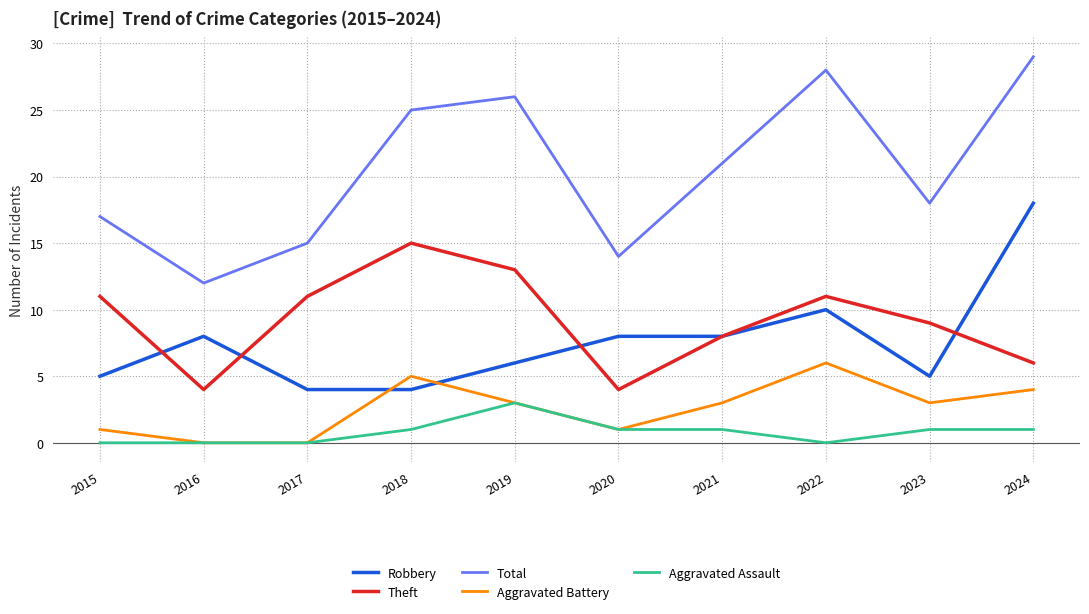

What is the sum of the Aggravated Assault values at 2021 and 2023?

2